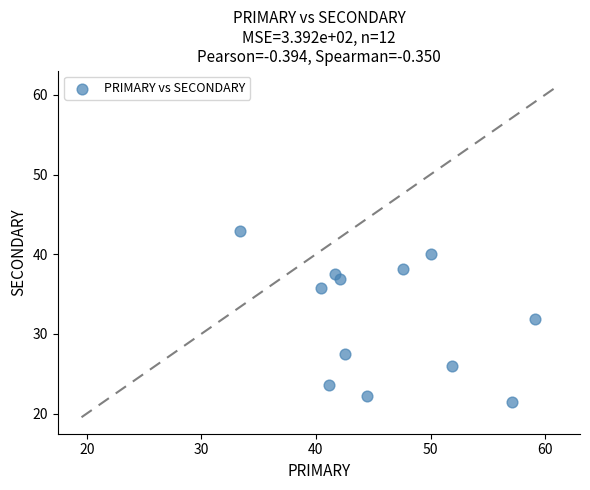

What is the average Y value?

32.0